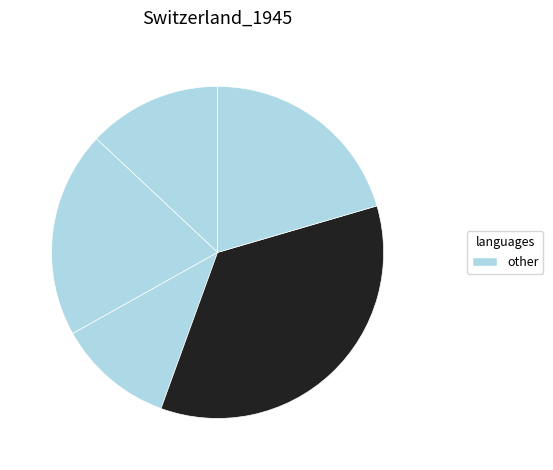

Count the number of slices in the pie.

5